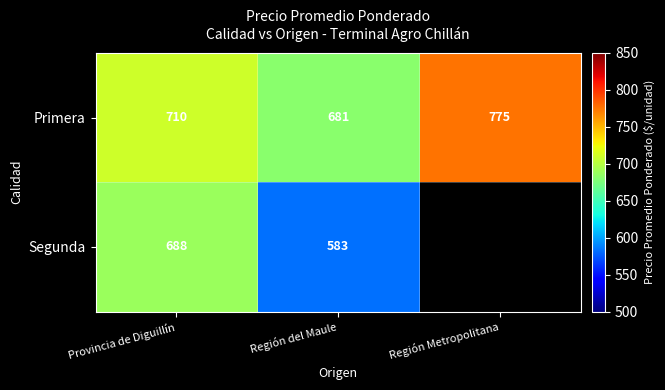

Read the Primera value at Región del Maule, to the nearest 5.

680